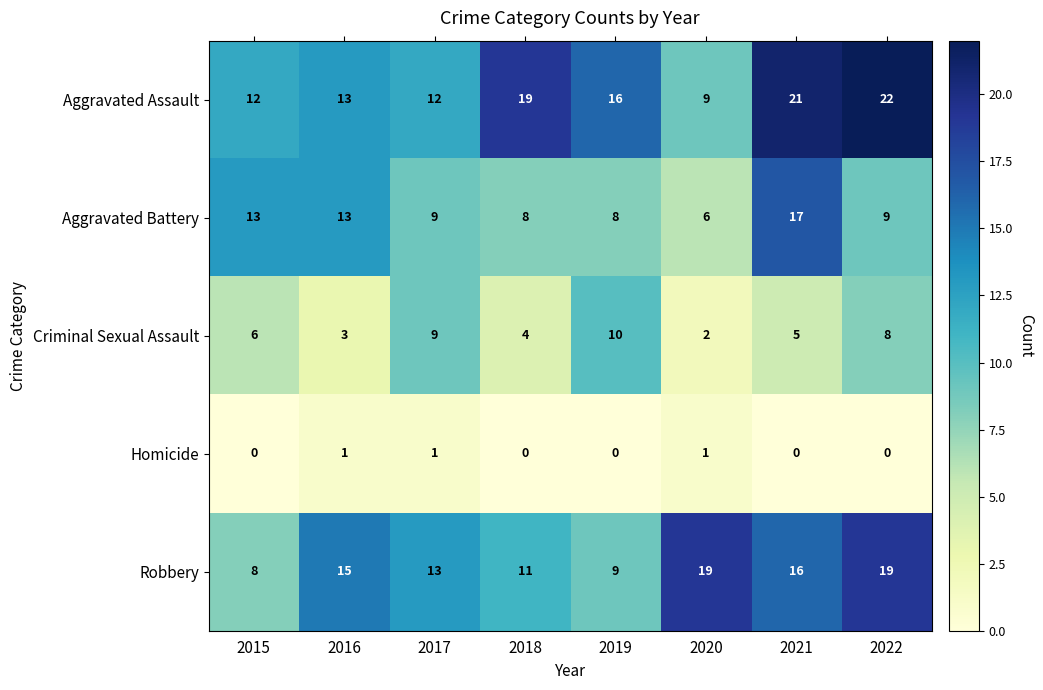

True or false: Aggravated Battery has a value of 13 at 2015.

True